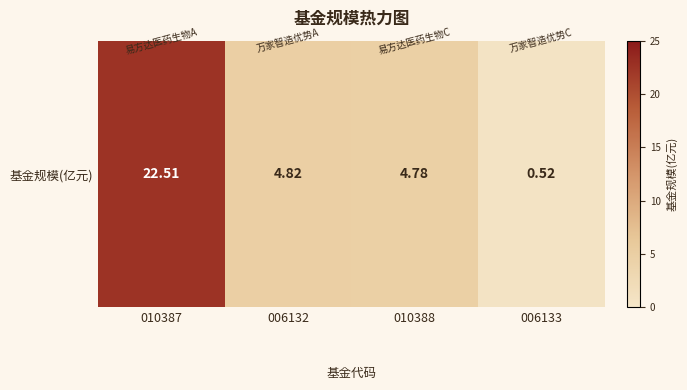

Count the number of data series in this chart.

1